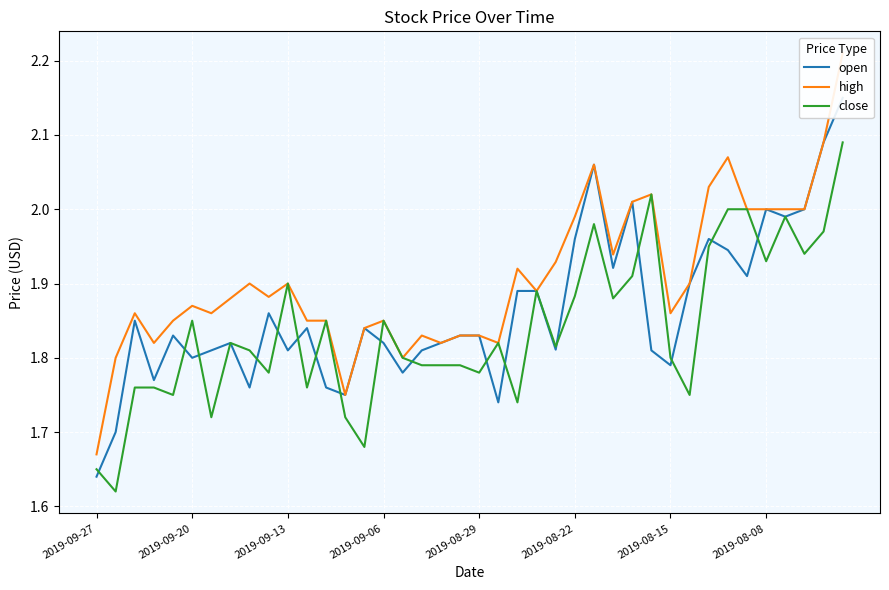

What is the value of the high point at the 11th from the left?

1.9